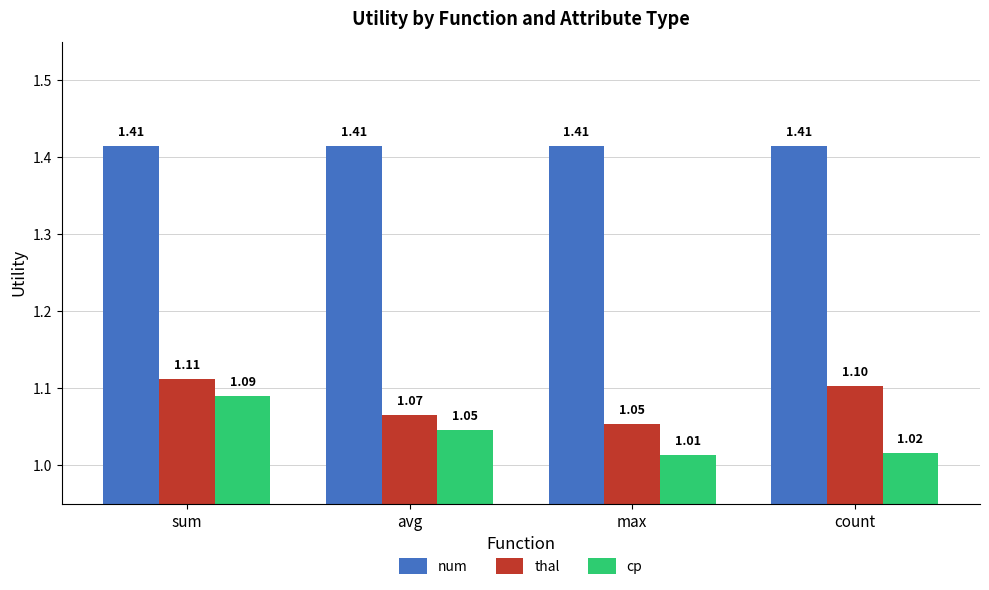

Rank the series at count from lowest to highest value.

cp, thal, num